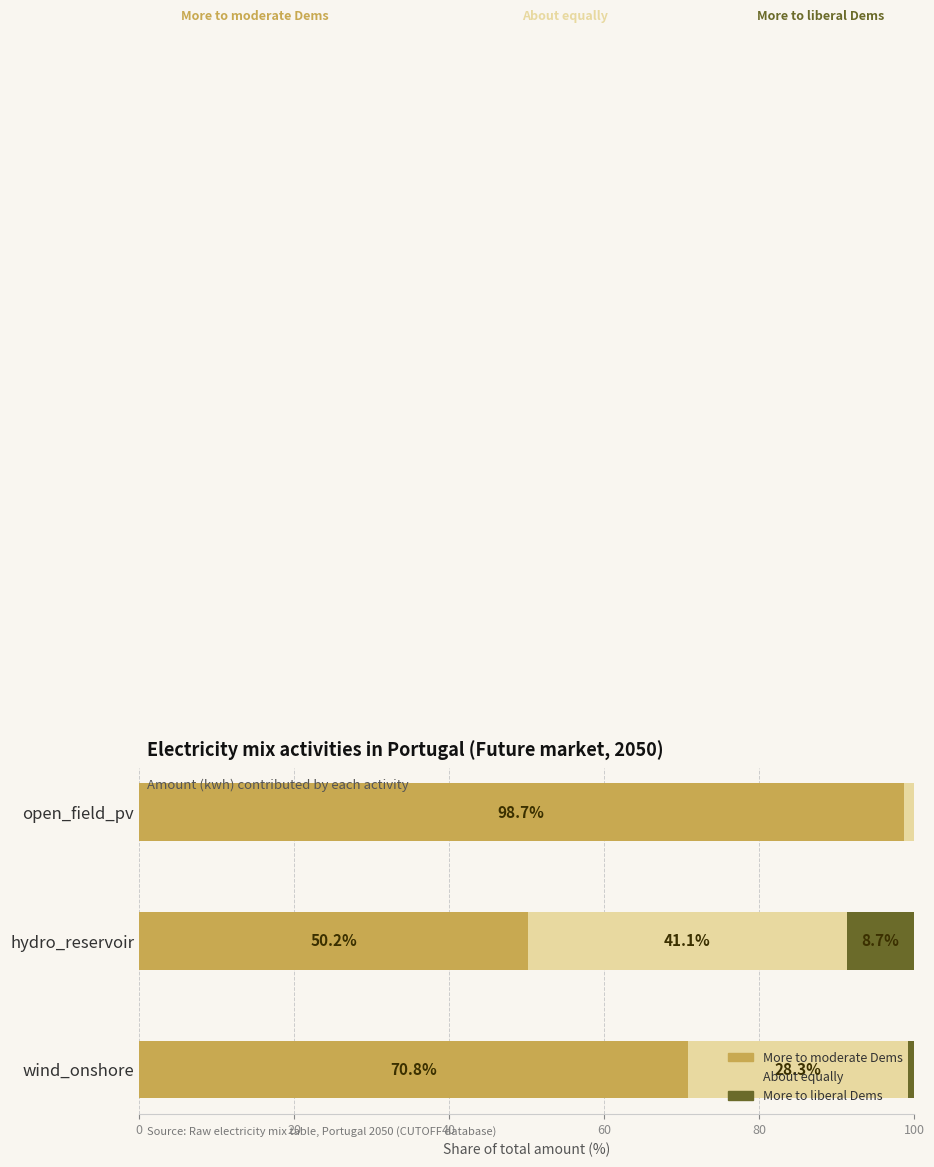

What is the sum of all More to moderate Dems values?

219.7